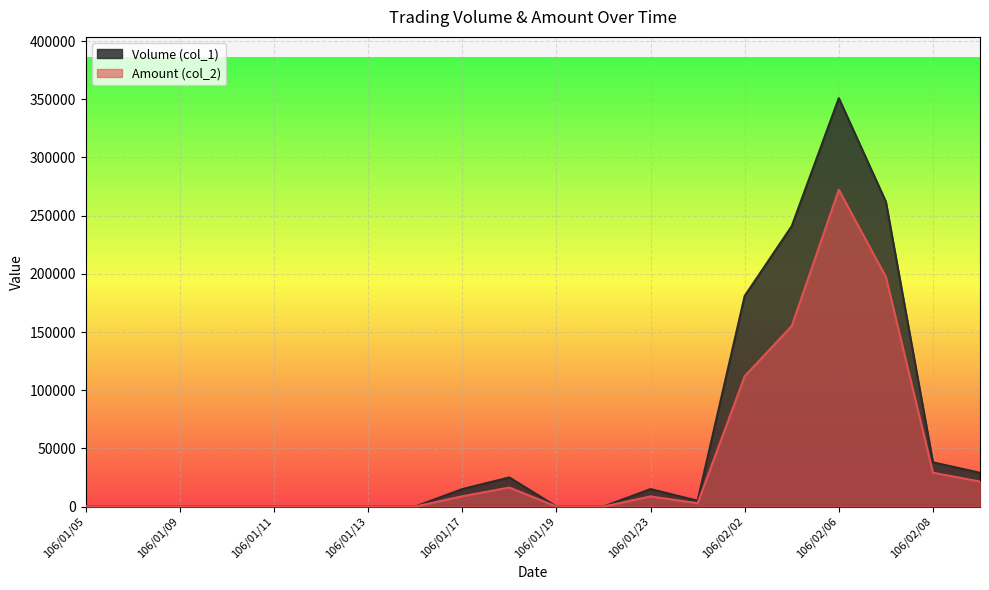

At which category does the chart reach its minimum across all series?

106/01/05